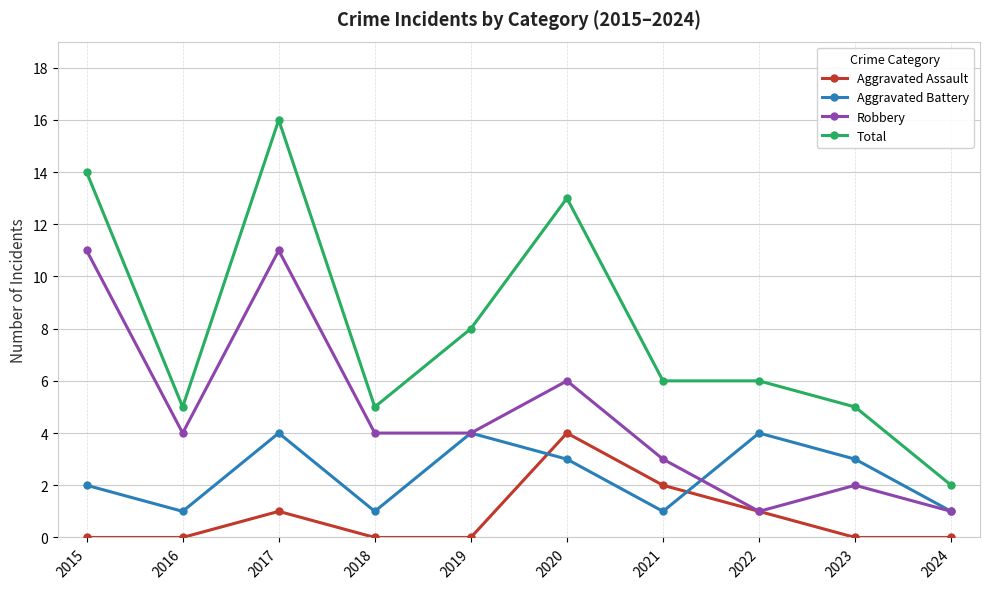

How many interior local peaks does the Robbery series have?

3